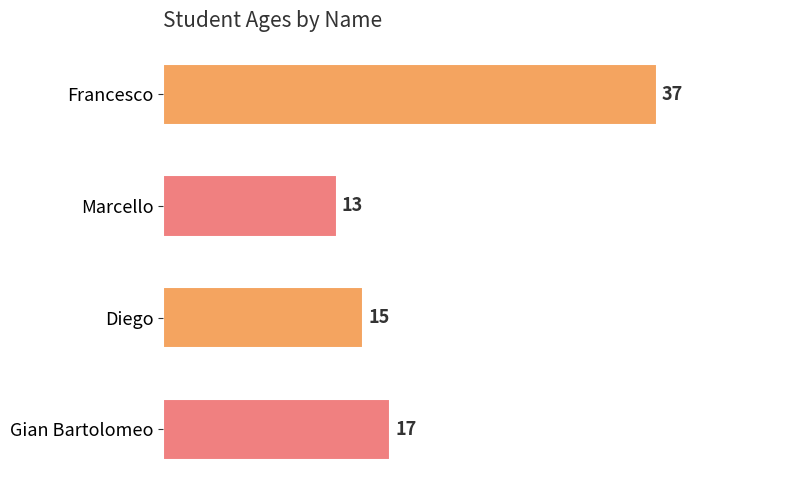

What is the sum of all values?

82